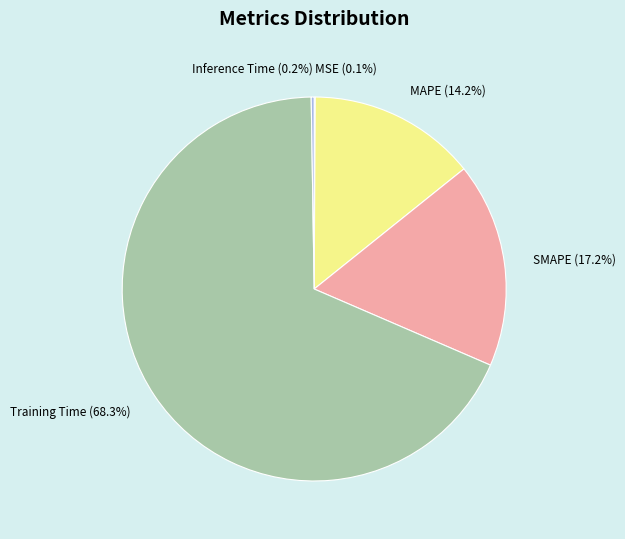

Do Training Time and MAPE together represent more than half of the pie?

Yes